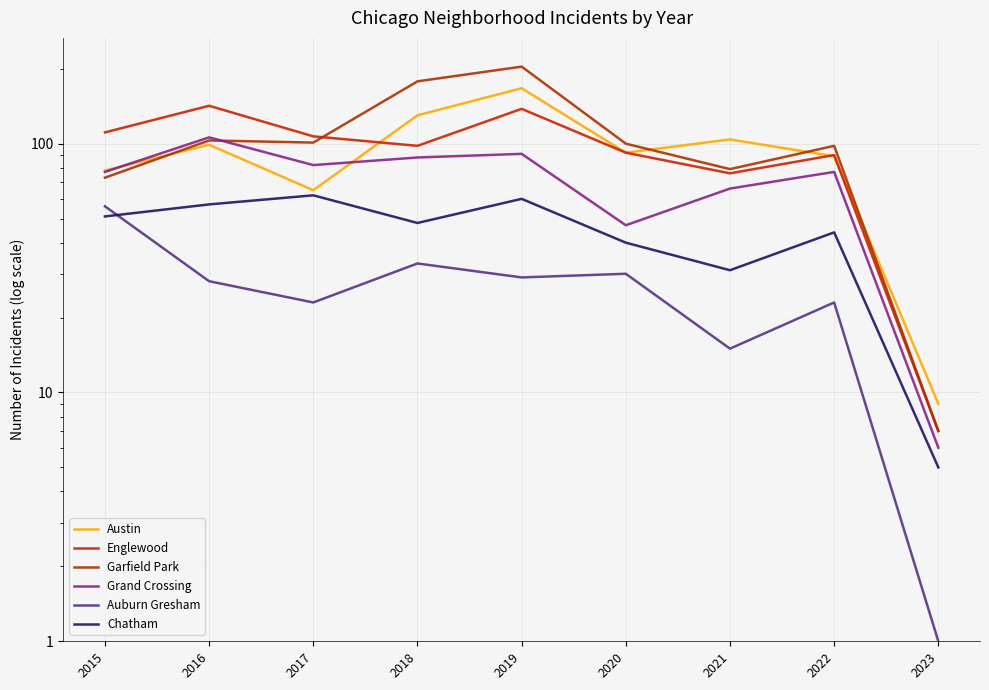

At which label does Austin reach its peak?

2019